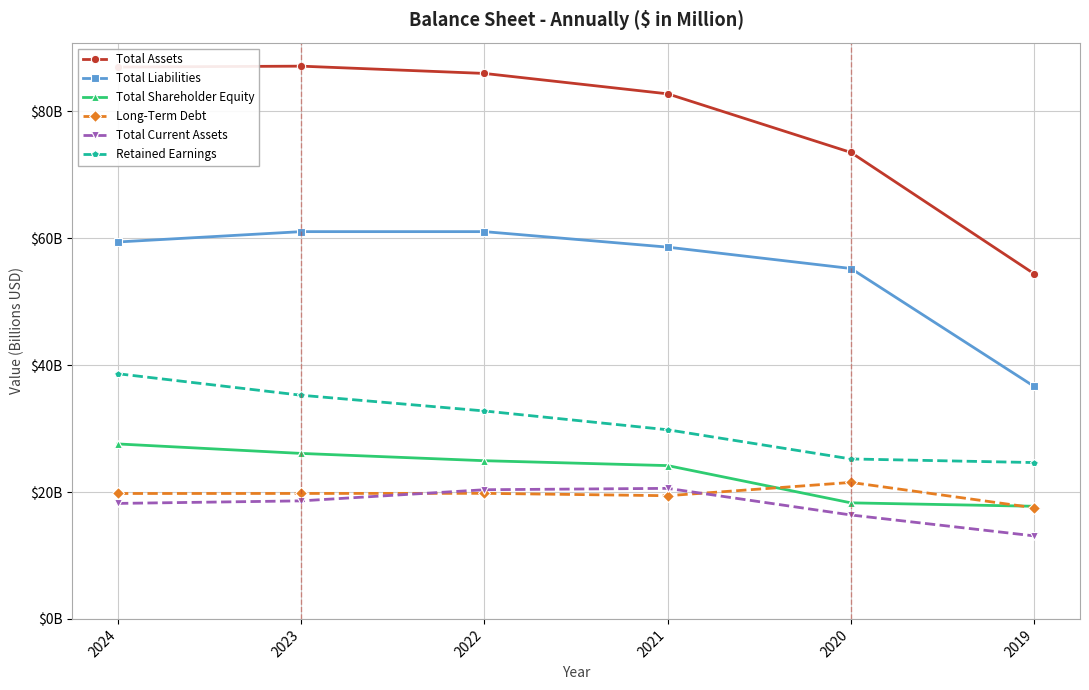

Does the chart have visible grid lines?

Yes